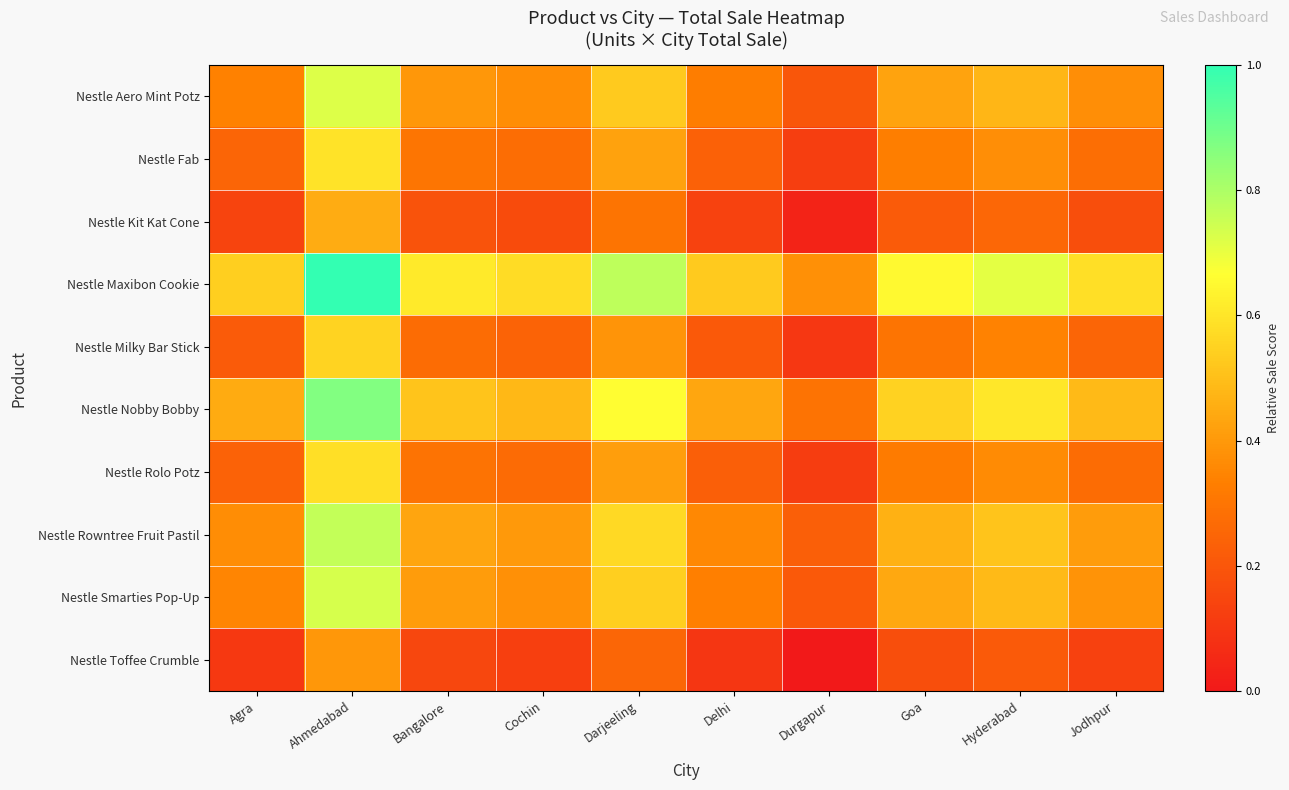

Reading left to right, list all the values displayed in this chart.

Nestle Aero Mint Potz: Agra=0.3	Ahmedabad=0.7	Bangalore=0.4	Cochin=0.4	Darjeeling=0.5	Delhi=0.3	Durgapur=0.2	Goa=0.4	Hyderabad=0.5	Jodhpur=0.4
Nestle Fab: Agra=0.2	Ahmedabad=0.6	Bangalore=0.3	Cochin=0.3	Darjeeling=0.4	Delhi=0.2	Durgapur=0.1	Goa=0.3	Hyderabad=0.4	Jodhpur=0.3
Nestle Kit Kat Cone: Agra=0.1	Ahmedabad=0.5	Bangalore=0.2	Cochin=0.2	Darjeeling=0.3	Delhi=0.1	Durgapur=0.0	Goa=0.2	Hyderabad=0.3	Jodhpur=0.2
Nestle Maxibon Cookie: Agra=0.5	Ahmedabad=1.0	Bangalore=0.6	Cochin=0.6	Darjeeling=0.8	Delhi=0.5	Durgapur=0.4	Goa=0.7	Hyderabad=0.7	Jodhpur=0.6
Nestle Milky Bar Stick: Agra=0.2	Ahmedabad=0.6	Bangalore=0.3	Cochin=0.2	Darjeeling=0.4	Delhi=0.2	Durgapur=0.1	Goa=0.3	Hyderabad=0.3	Jodhpur=0.2
Nestle Nobby Bobby: Agra=0.4	Ahmedabad=0.9	Bangalore=0.5	Cochin=0.5	Darjeeling=0.7	Delhi=0.4	Durgapur=0.3	Goa=0.5	Hyderabad=0.6	Jodhpur=0.5
Nestle Rolo Potz: Agra=0.2	Ahmedabad=0.6	Bangalore=0.3	Cochin=0.3	Darjeeling=0.4	Delhi=0.2	Durgapur=0.1	Goa=0.3	Hyderabad=0.4	Jodhpur=0.3
Nestle Rowntree Fruit Pastil: Agra=0.4	Ahmedabad=0.8	Bangalore=0.4	Cochin=0.4	Darjeeling=0.6	Delhi=0.4	Durgapur=0.2	Goa=0.5	Hyderabad=0.5	Jodhpur=0.4
Nestle Smarties Pop-Up: Agra=0.3	Ahmedabad=0.7	Bangalore=0.4	Cochin=0.4	Darjeeling=0.5	Delhi=0.3	Durgapur=0.2	Goa=0.4	Hyderabad=0.5	Jodhpur=0.4
Nestle Toffee Crumble: Agra=0.1	Ahmedabad=0.4	Bangalore=0.2	Cochin=0.1	Darjeeling=0.3	Delhi=0.1	Durgapur=0.0	Goa=0.2	Hyderabad=0.2	Jodhpur=0.1